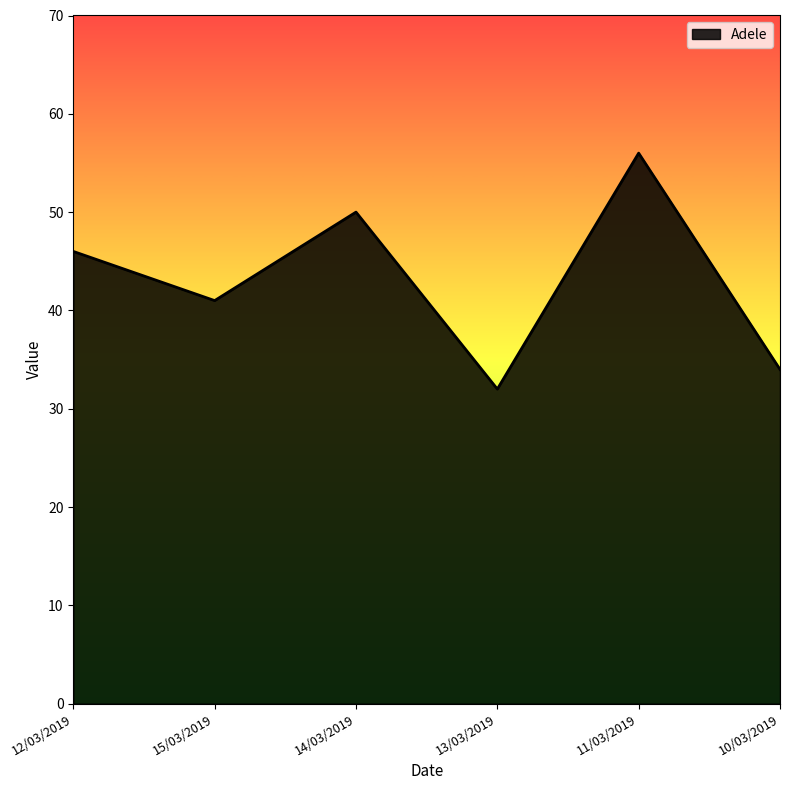

Reading left to right, extract all data points from this chart.

46	41	50	32	56	34